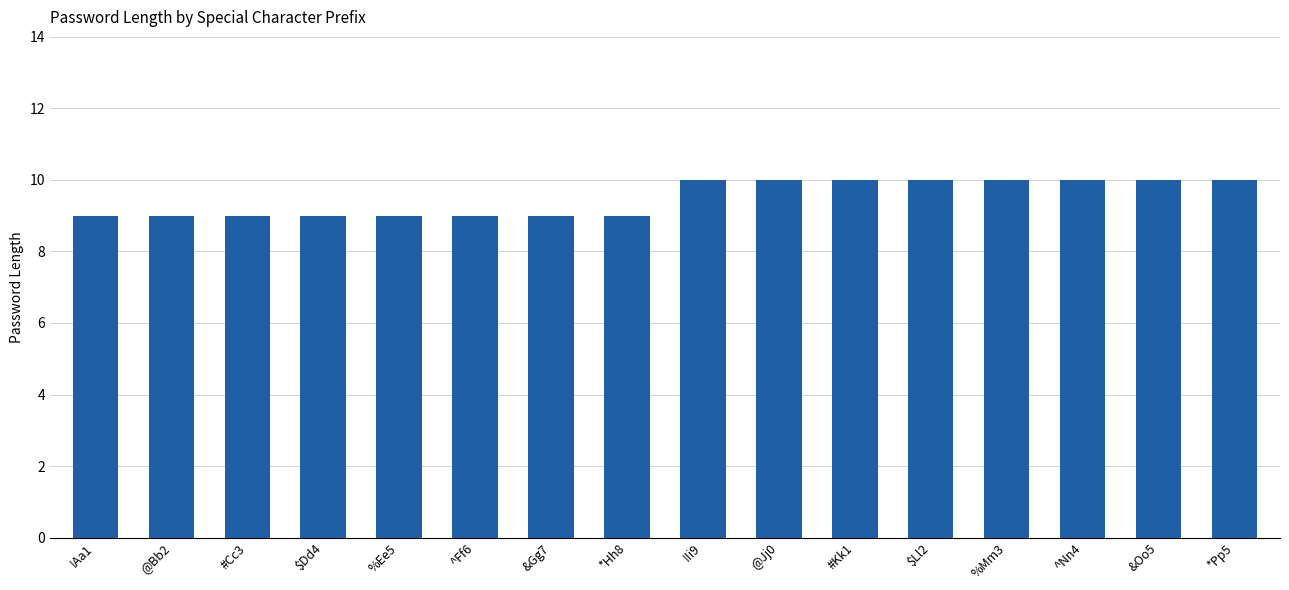

What is the sum of the values at !Ii9 and &Oo5?

20